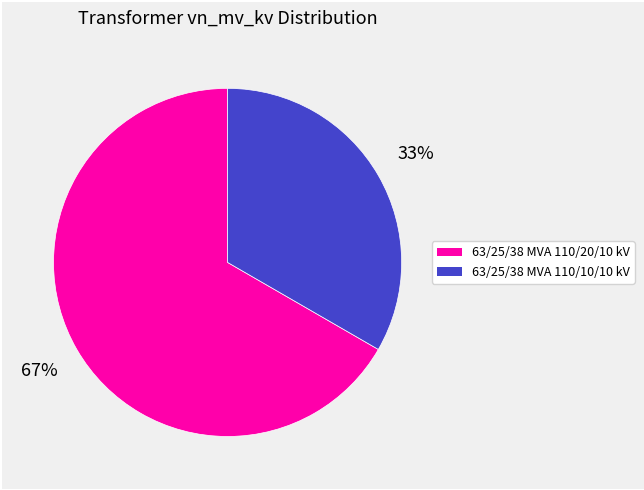

Which category has the biggest portion of the pie?

63/25/38 MVA 110/20/10 kV